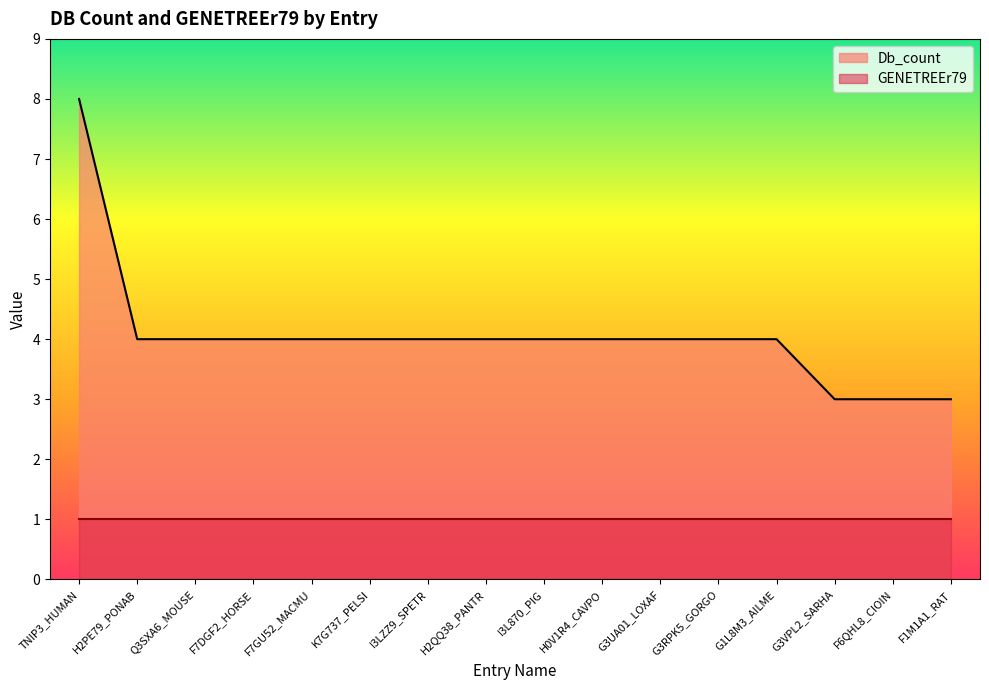

True or false: the data shows 1 at G1L8M3_AILME.

False